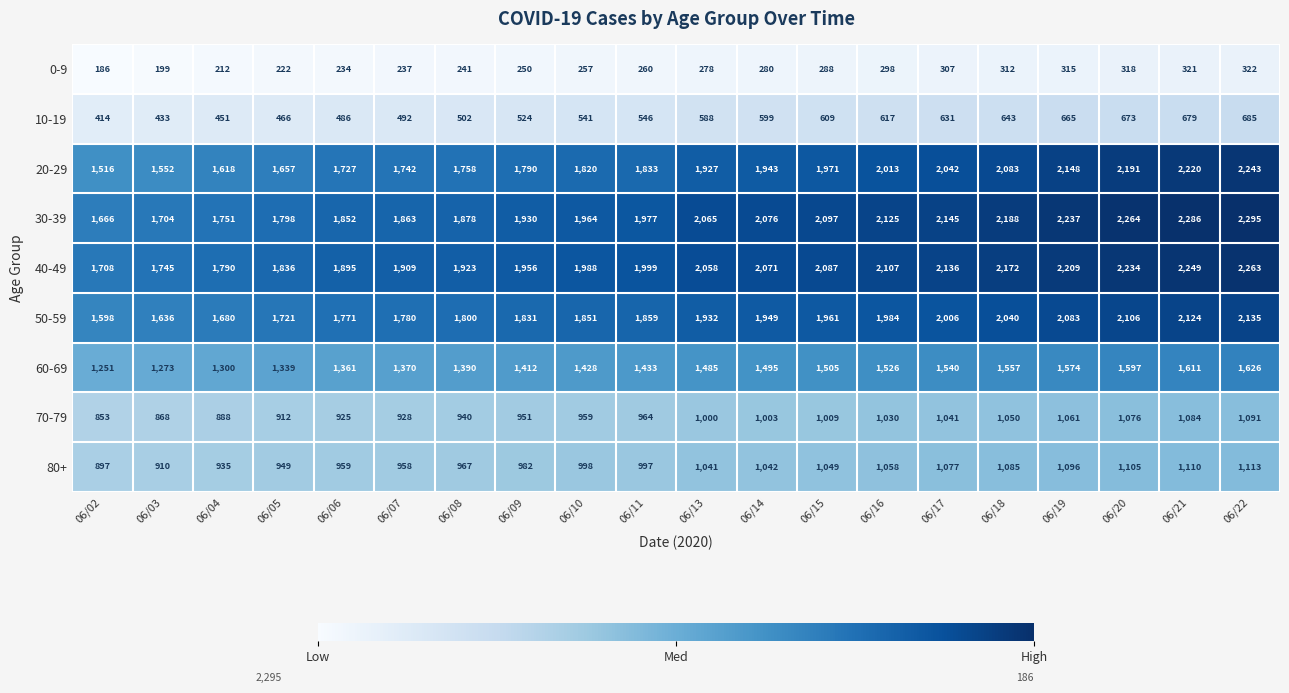

Is it true that 30-39 equals 1930 at 06/09?

True